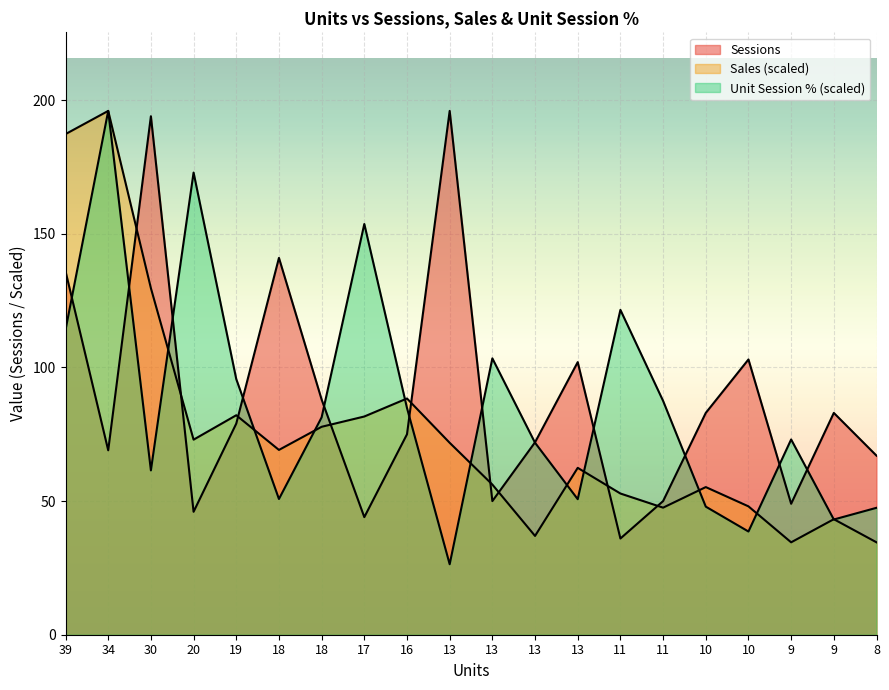

At which label does Sessions reach its minimum?

11